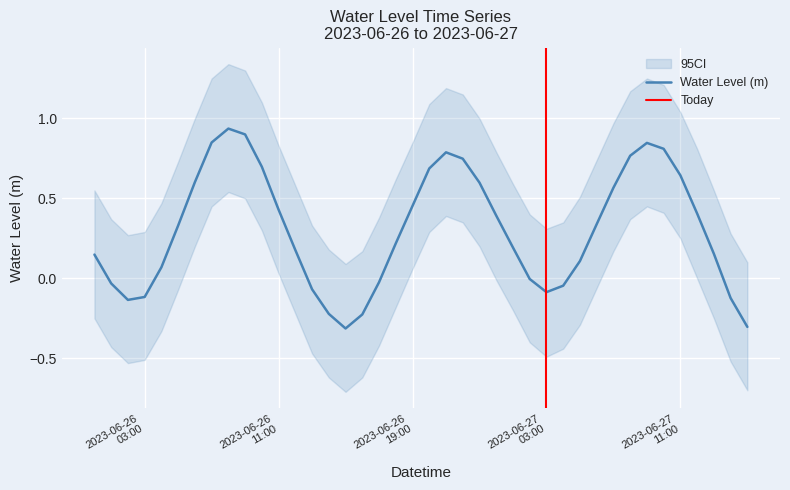

Count the number of values greater than 0.

27